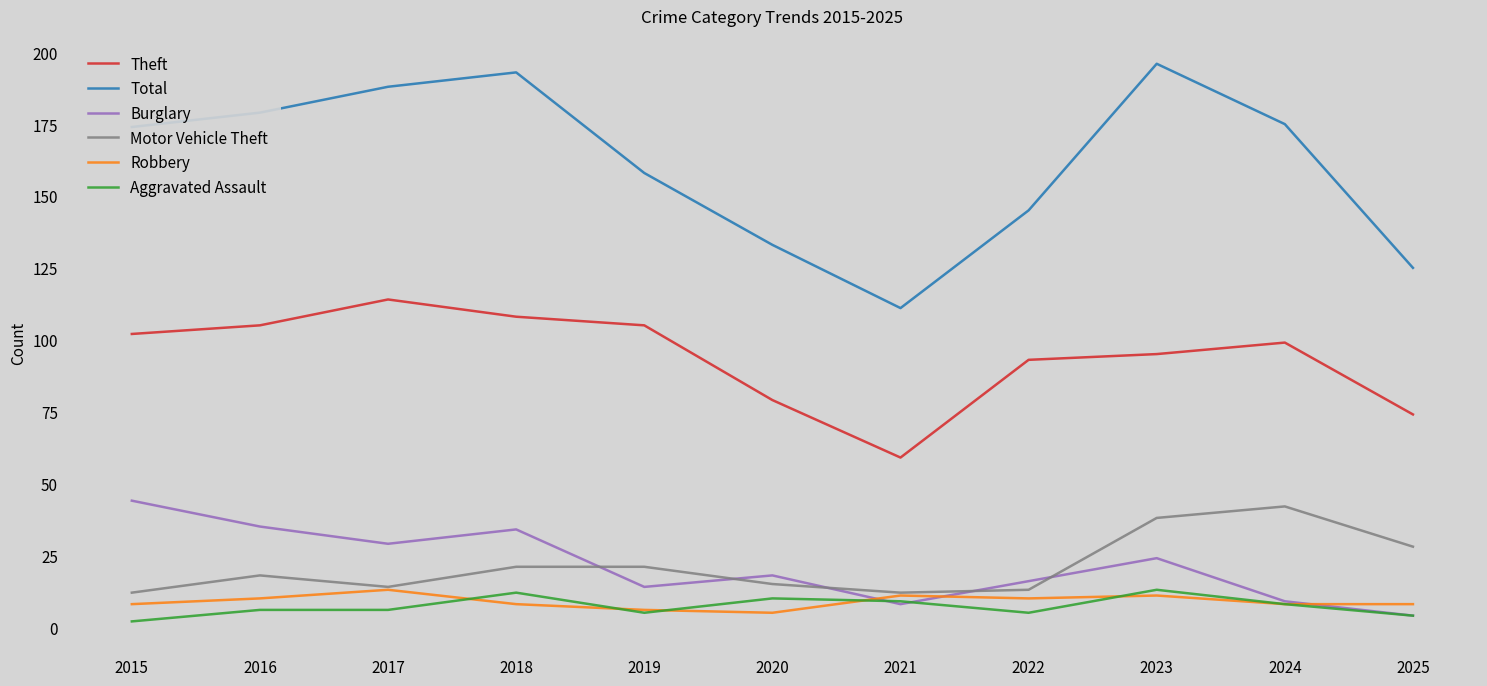

Where is the first local maximum for Total?

2018